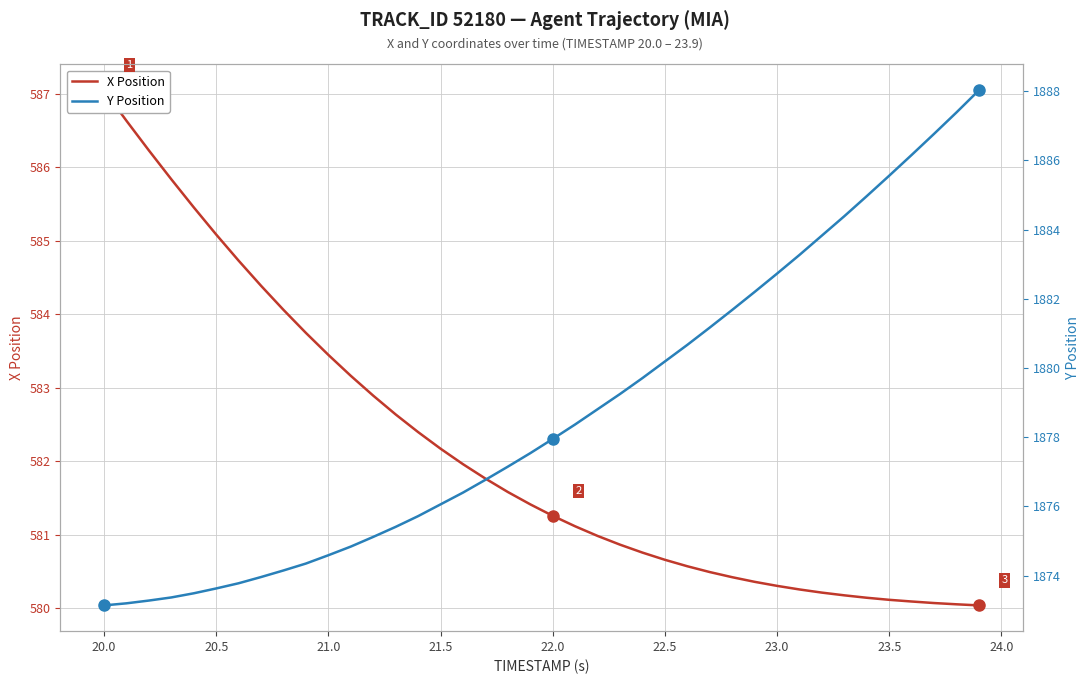

What are all the series names shown in the legend?

X Position, Y Position